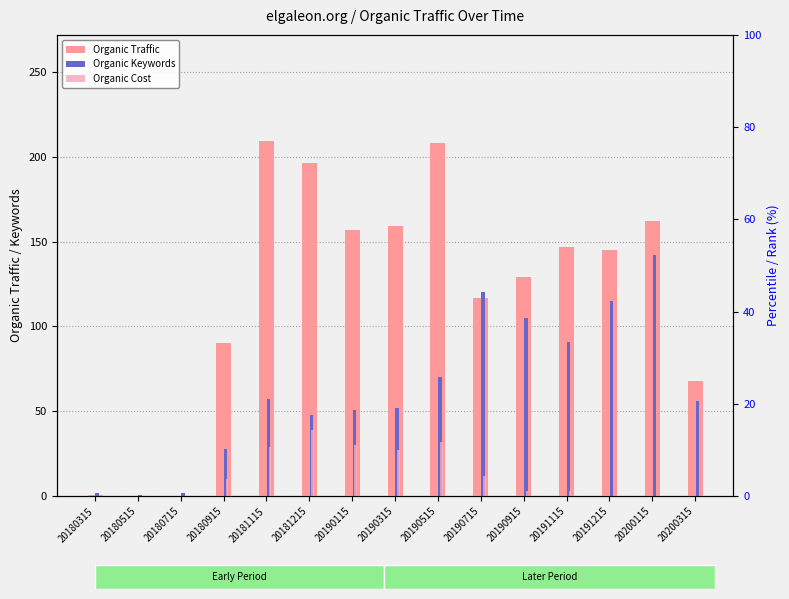

Which category has the highest value in the Organic Keywords series?

20200115